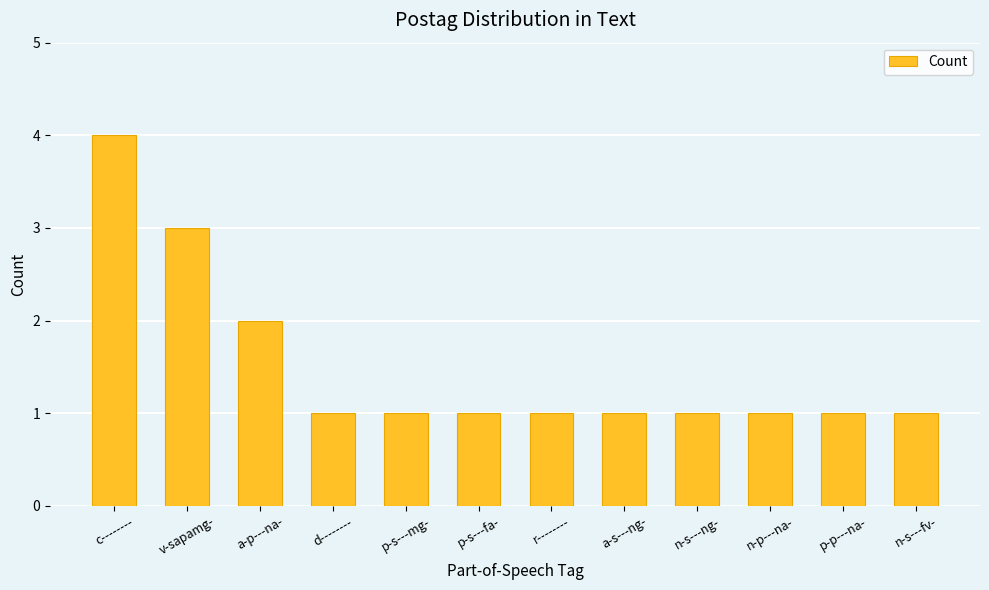

True or false: the data shows 1 at a-p---na-.

False